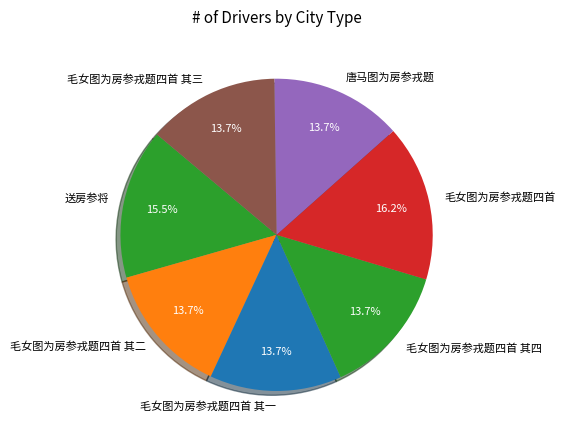

Combined, what portion of the pie is 毛女图为房参戎题四首 and 毛女图为房参戎题四首 其三?

29.8%